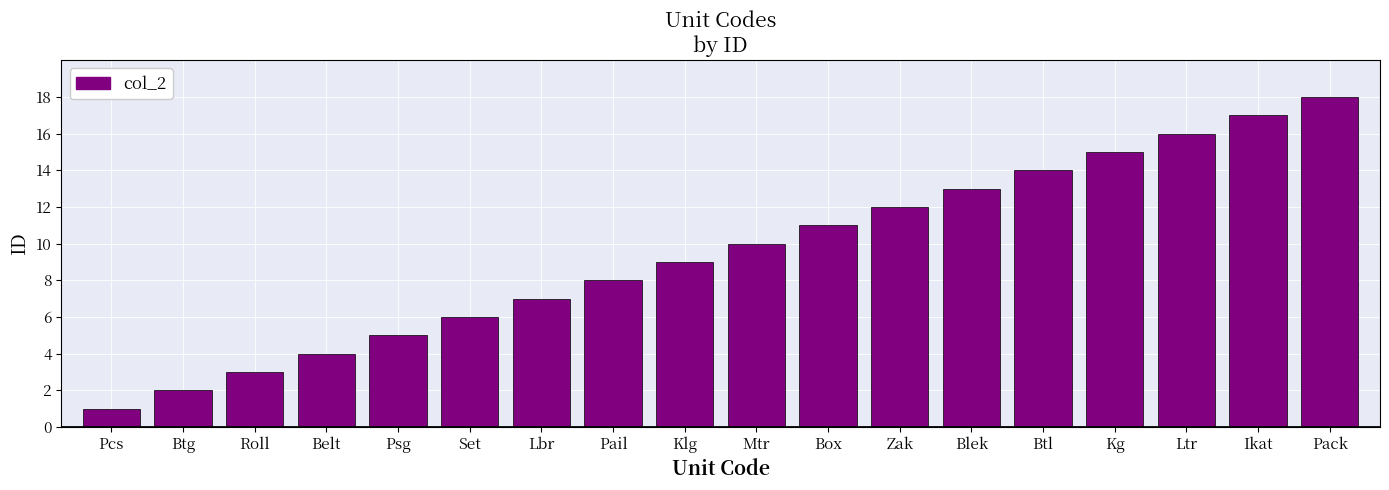

Does the chart contain any negative values?

No